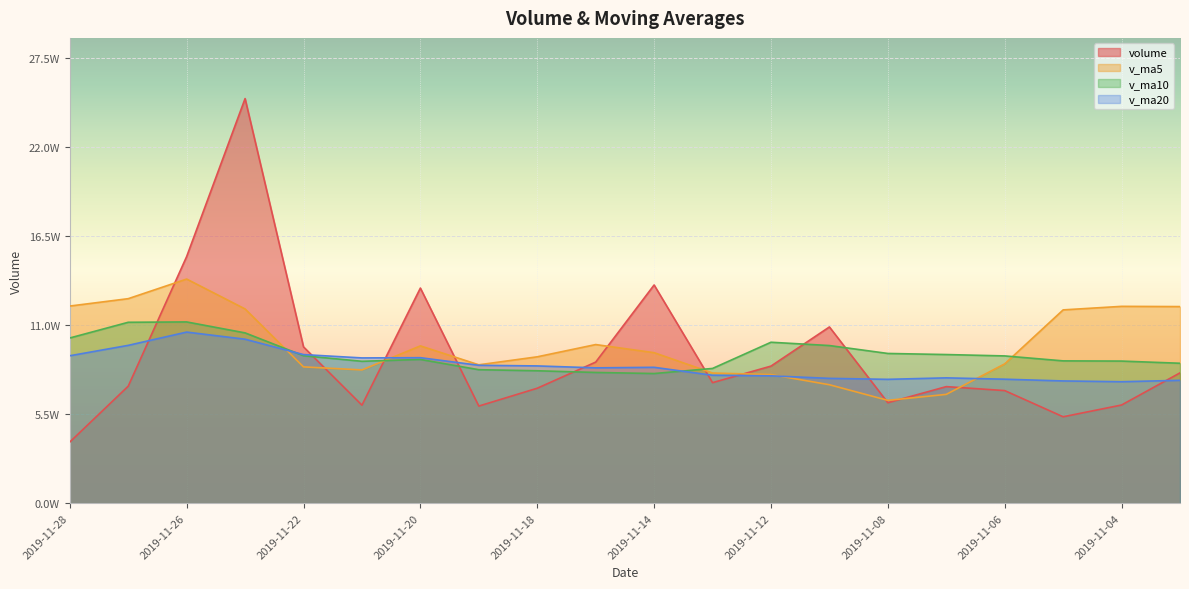

Rank the categories by volume value from highest to lowest.

2019-11-25, 2019-11-26, 2019-11-14, 2019-11-20, 2019-11-11, 2019-11-22, 2019-11-15, 2019-11-12, 2019-11-01, 2019-11-13, 2019-11-27, 2019-11-07, 2019-11-18, 2019-11-06, 2019-11-08, 2019-11-04, 2019-11-21, 2019-11-19, 2019-11-05, 2019-11-28